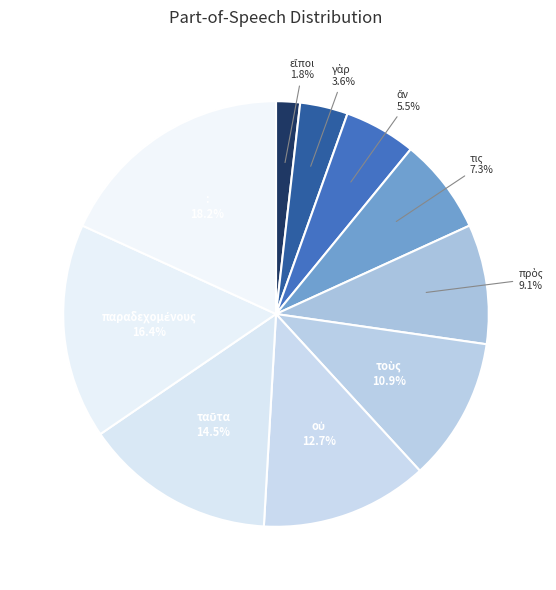

Is there a majority slice in this chart?

No